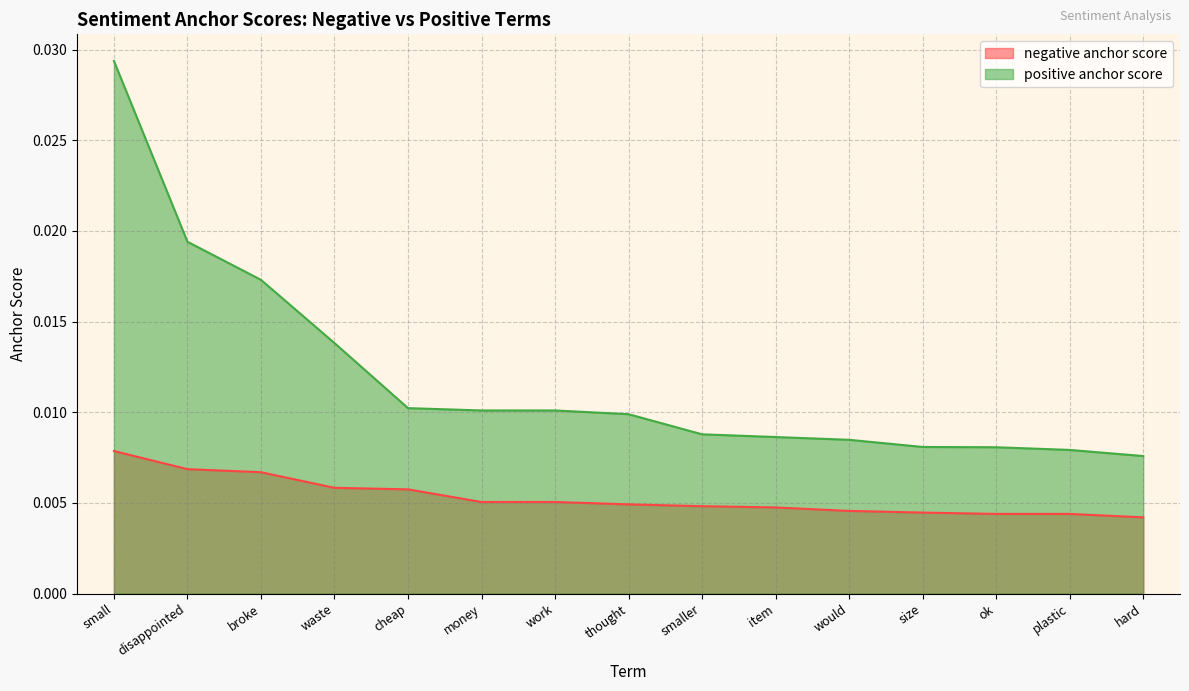

Which series has the widest spread of values?

positive anchor score